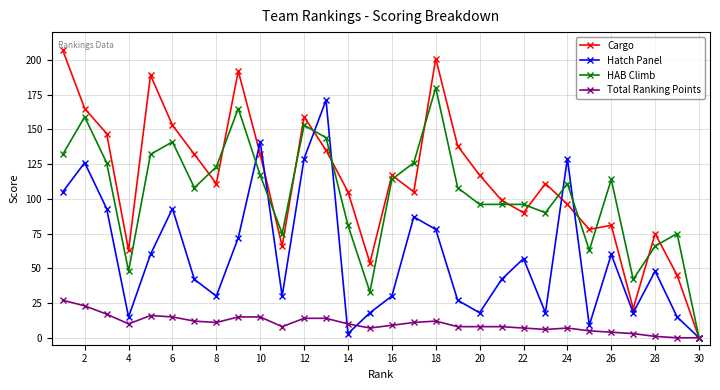

What are all the series names shown in the legend?

Cargo, Hatch Panel, HAB Climb, Total Ranking Points